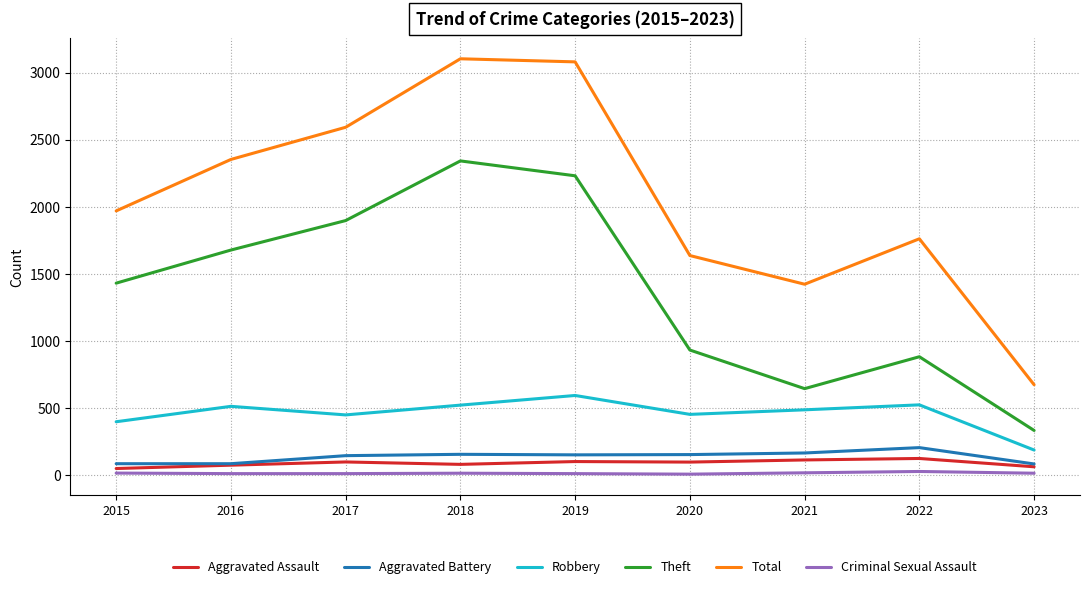

True or false: Theft has a value of 642 at 2021.

True